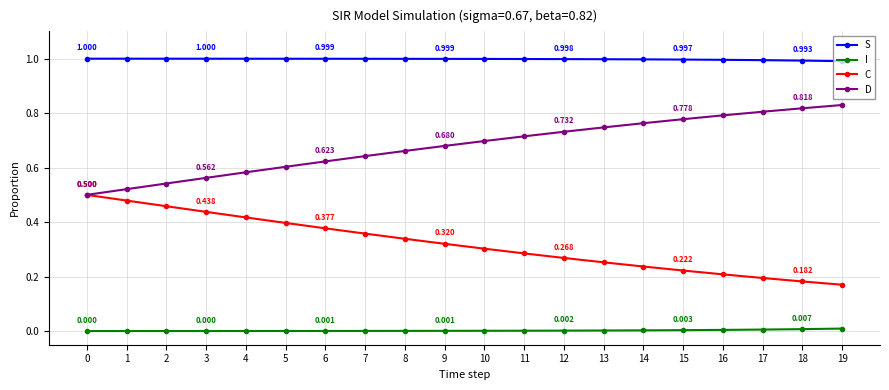

The D series shows 0.2 at 8. True or false?

False